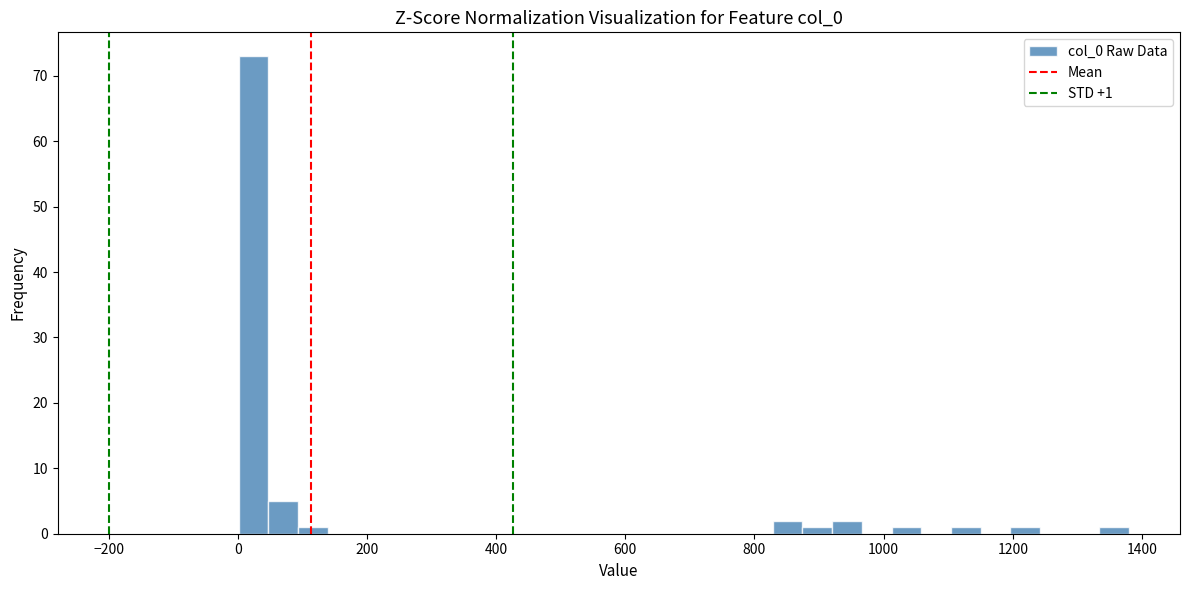

Around what value on the x-axis is the tallest bar? Give the approximate position of its centre, as read against the axis.

20